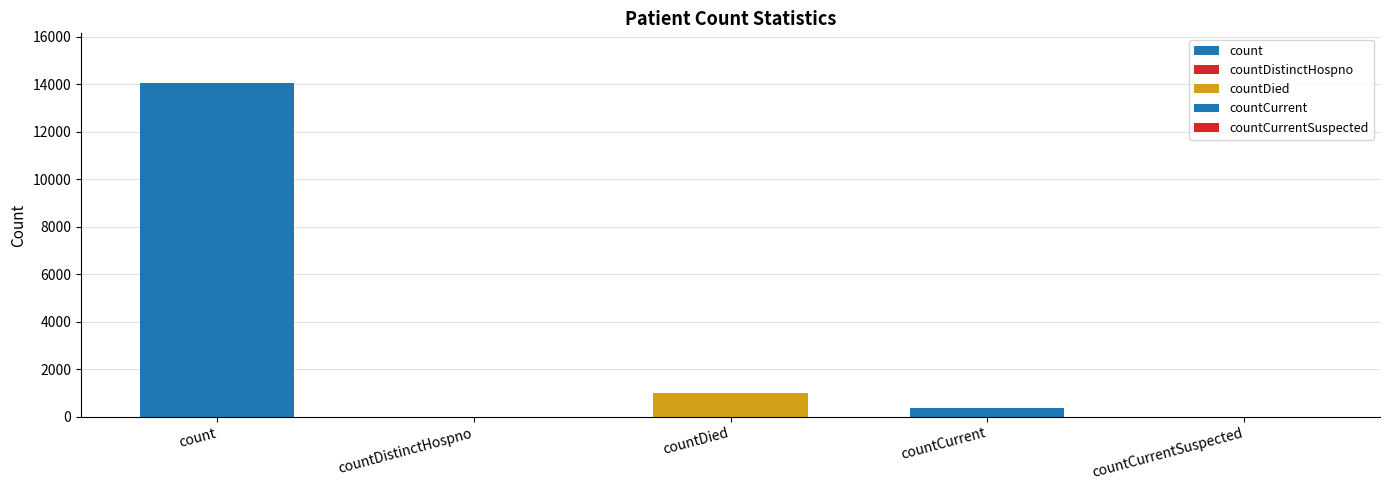

What is the value of the 4th bar from the left?

367